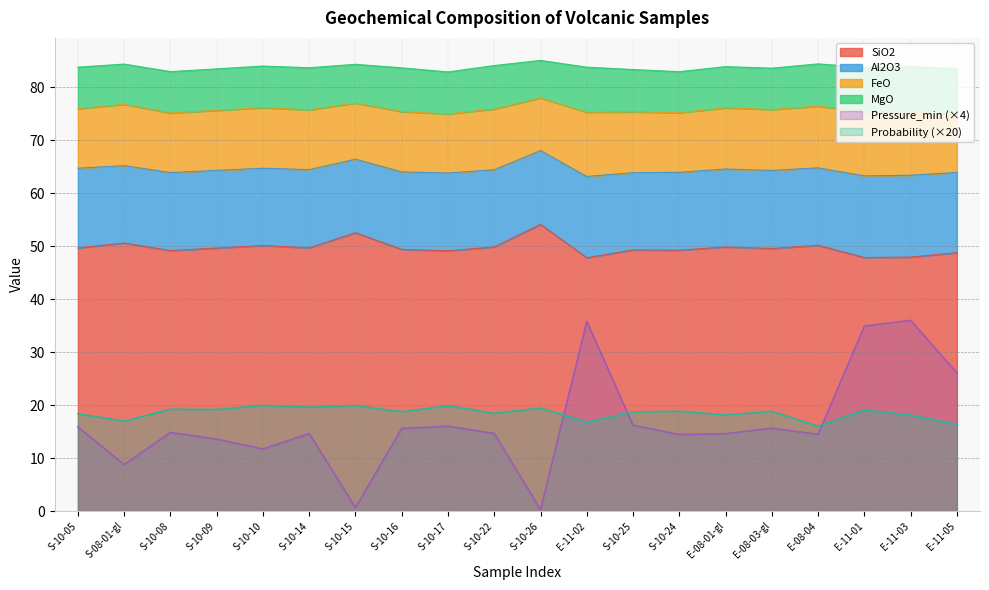

How many interior local peaks does the SiO2 series have?

7